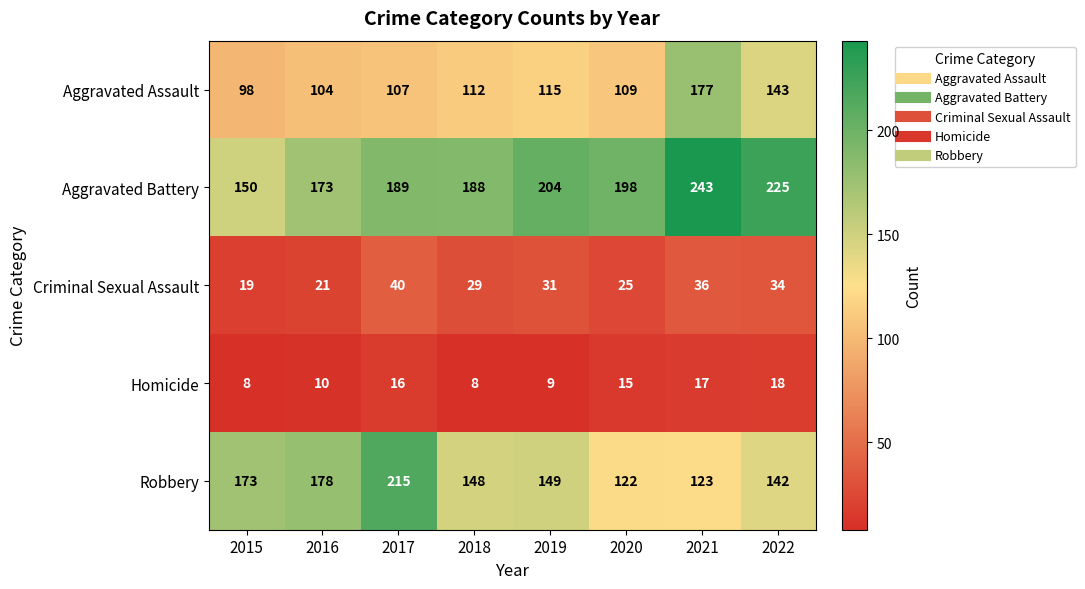

Which series changed the most between 2015 and 2016?

Aggravated Battery